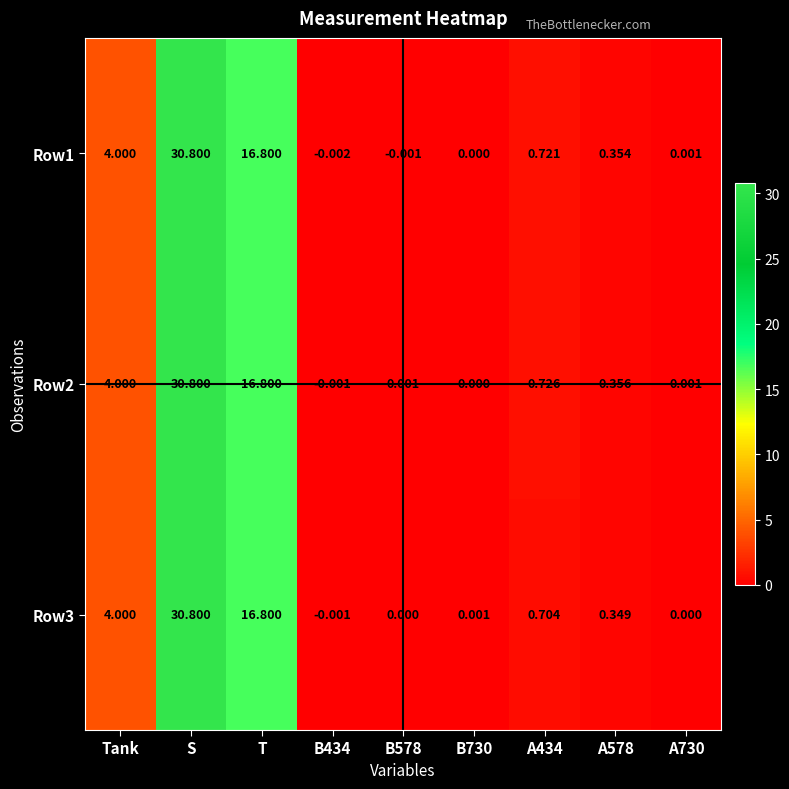

At which label does Row3 reach its peak?

S